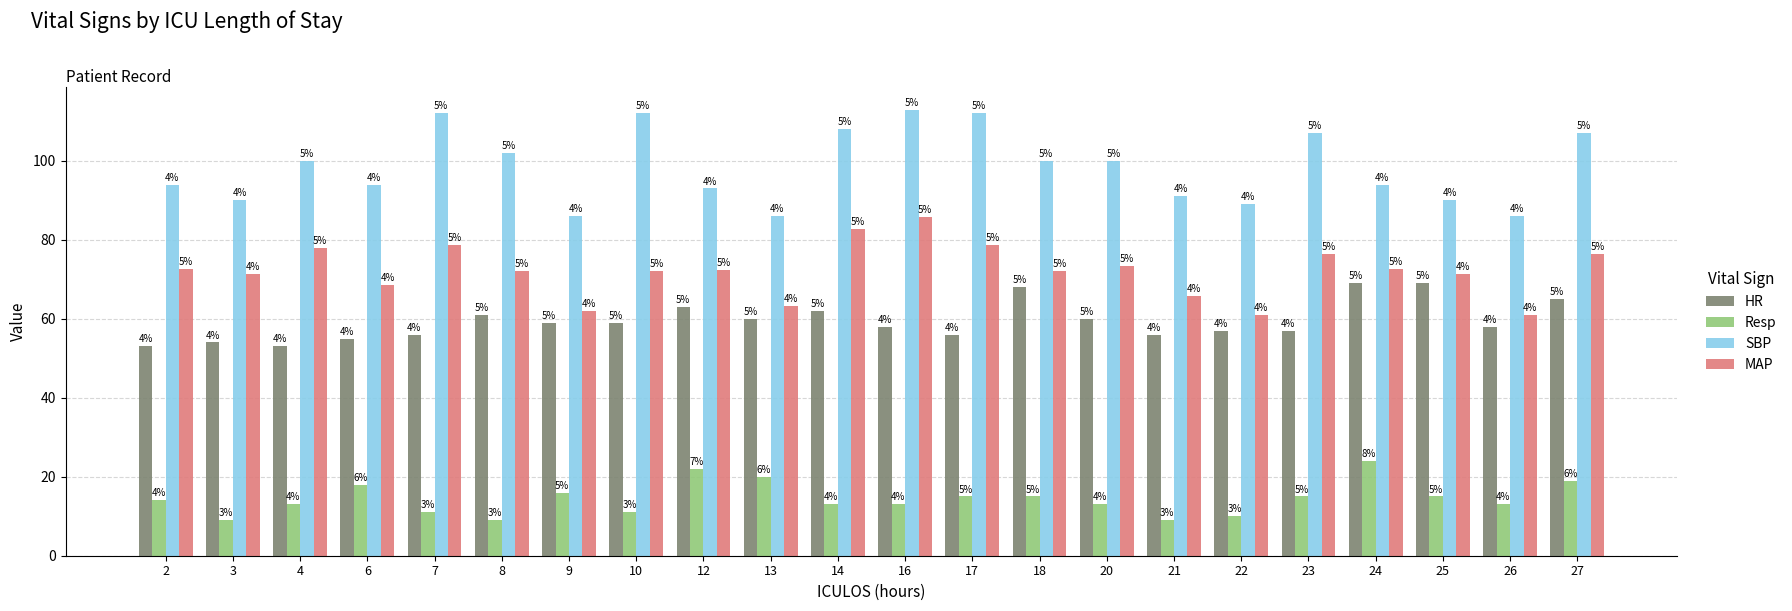

Is the value of MAP at 13 greater than the value of HR at 20?

Yes